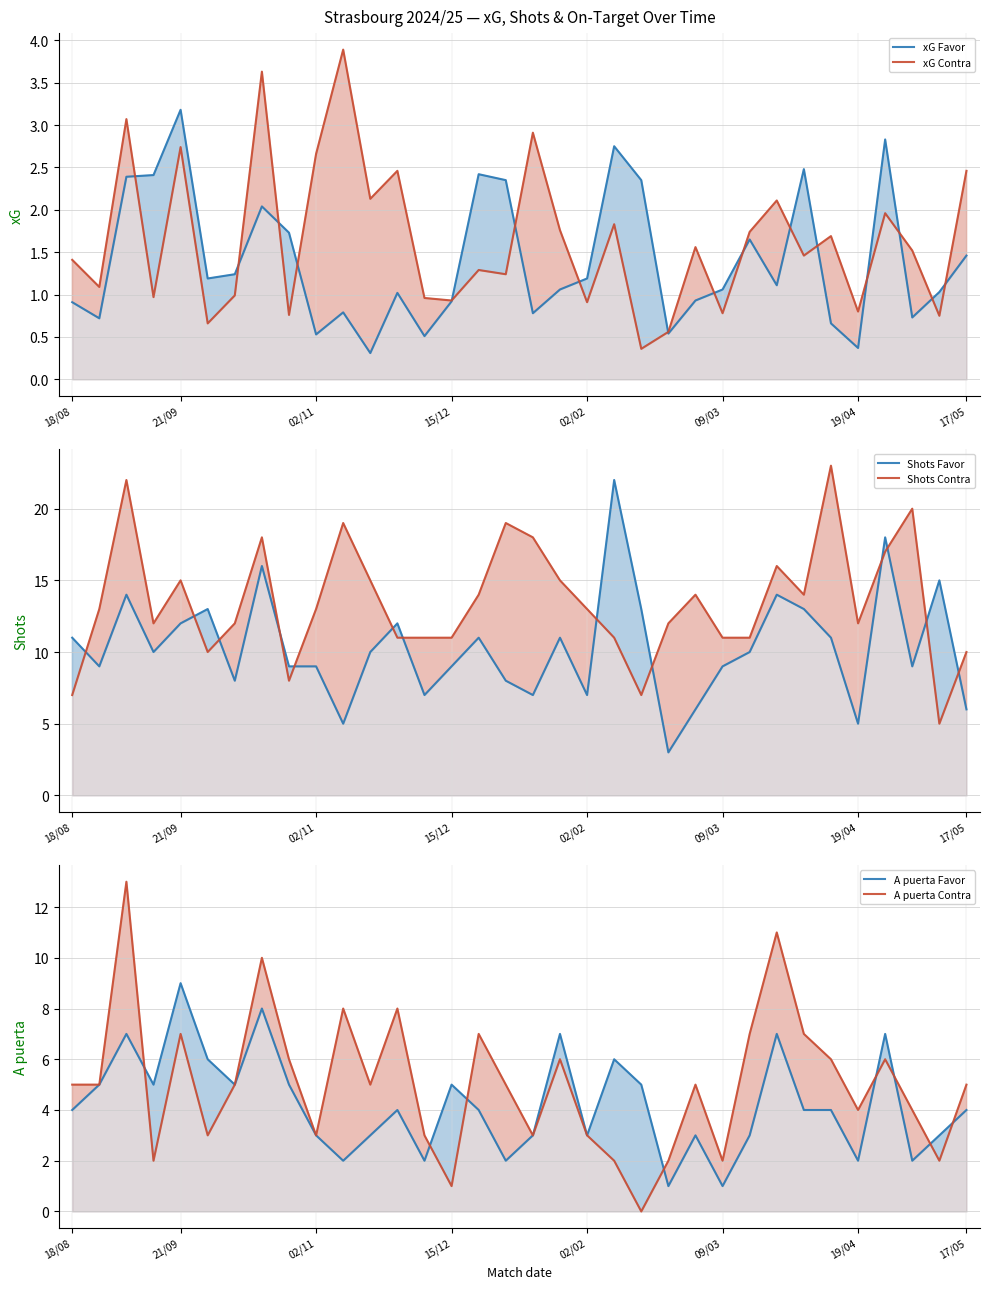

Between which two adjacent categories do A puerta Contra and xG Contra first intersect?

20 and 21